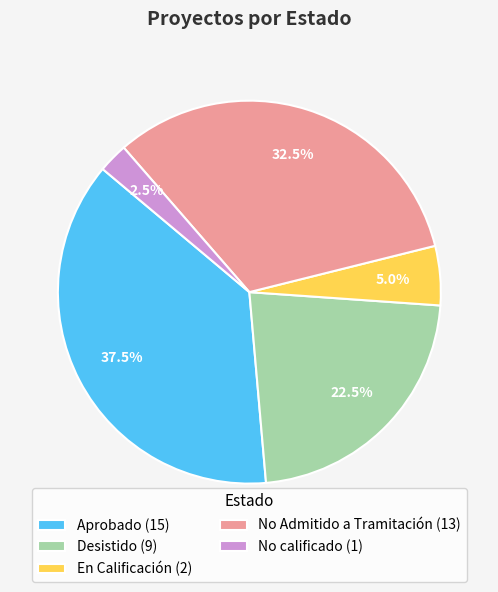

What is the smallest slice in the pie chart?

No calificado (1)